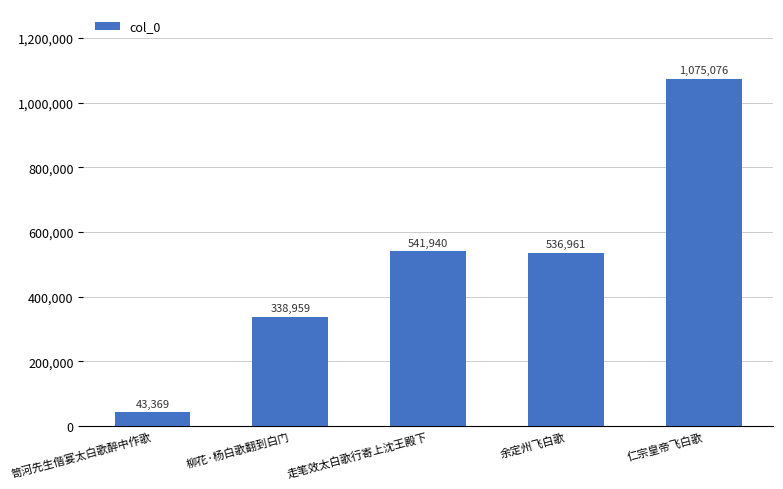

How many bars are there in total?

5